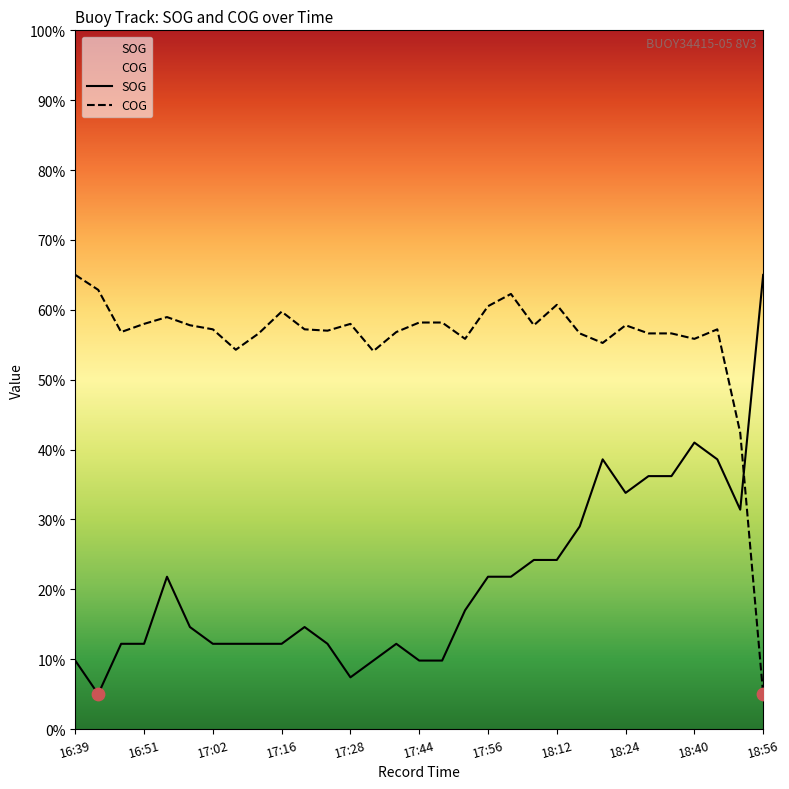

True or false: SOG has a value of 20.3 at 17:16.

False